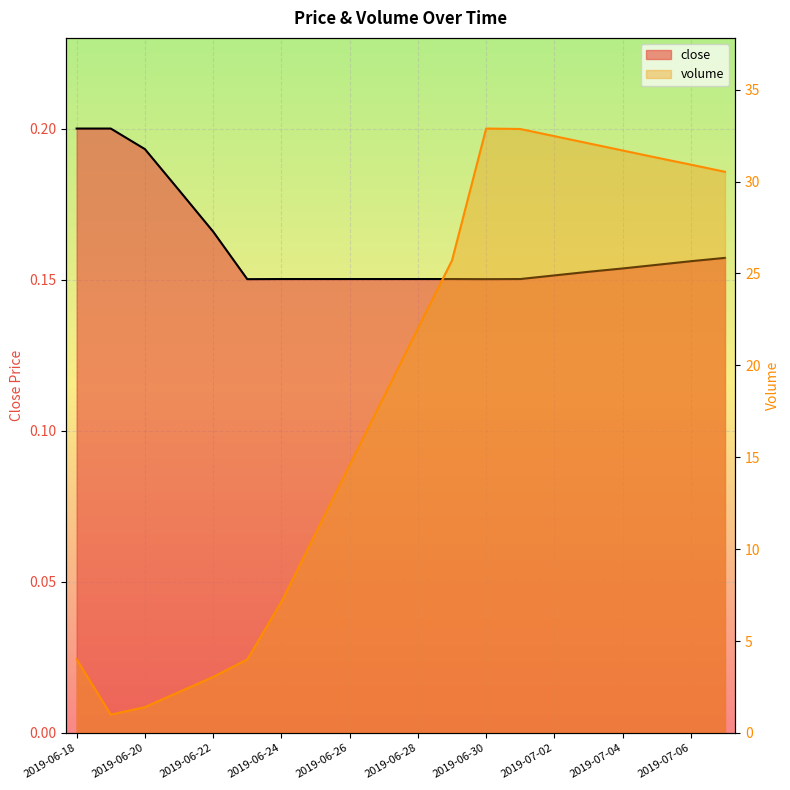

What is the total value across all series at 2019-07-04?

31.8